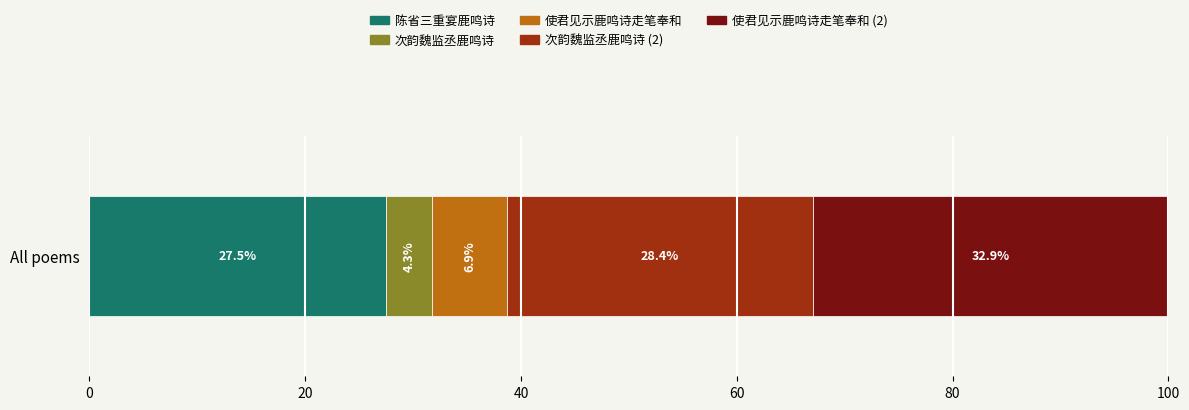

What is the maximum value for 陈省三重宴鹿鸣诗?

27.5